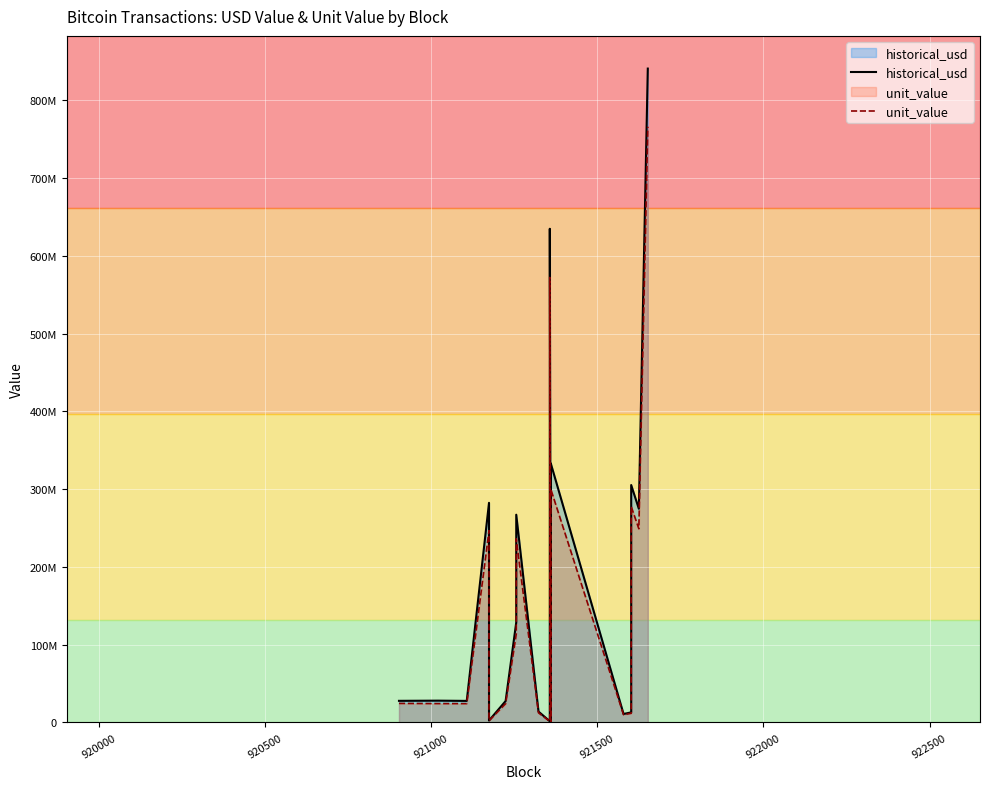

What is the lowest value of the historical_usd series?

332820.0